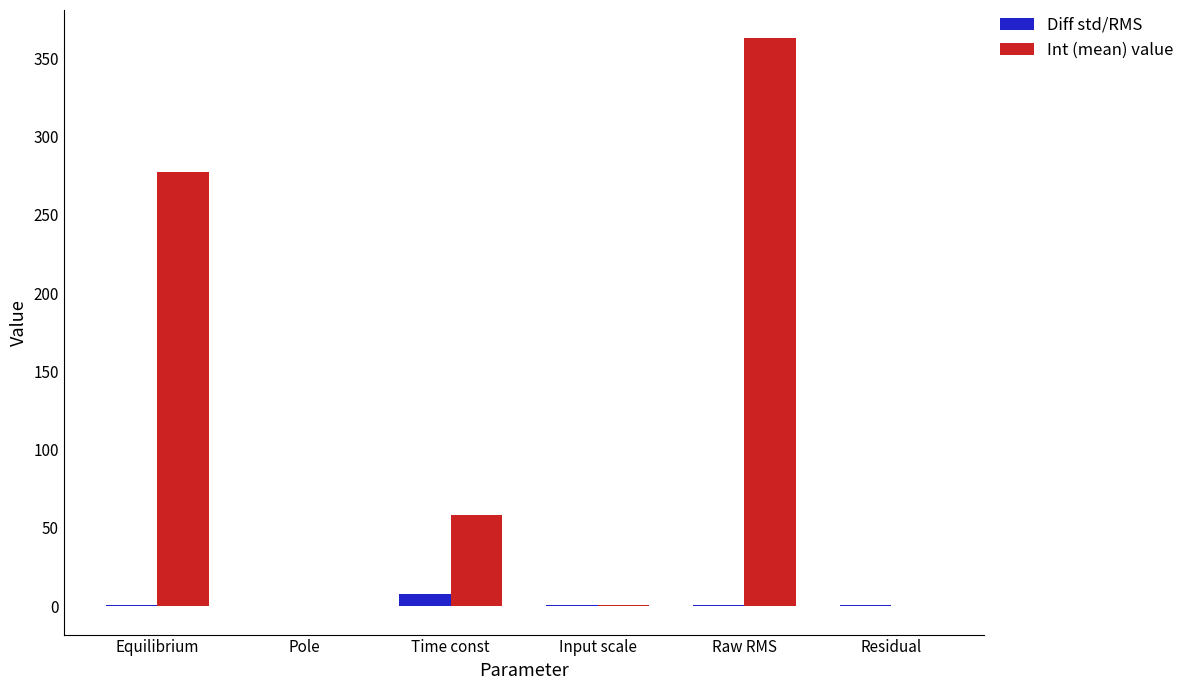

What is the maximum value shown in the chart?

362.8